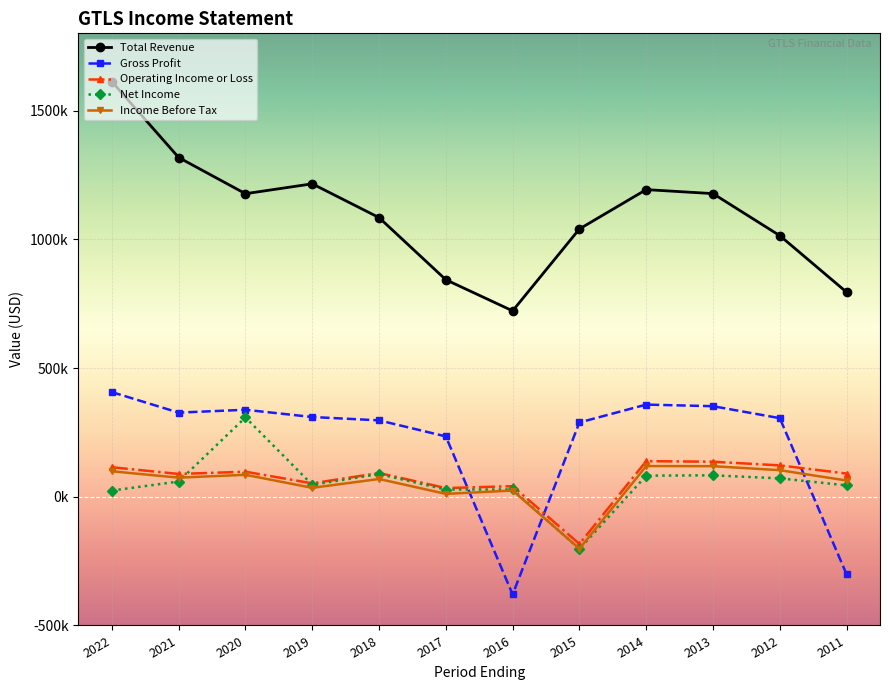

What are all the series names shown in the legend?

Total Revenue, Gross Profit, Operating Income or Loss, Net Income, Income Before Tax